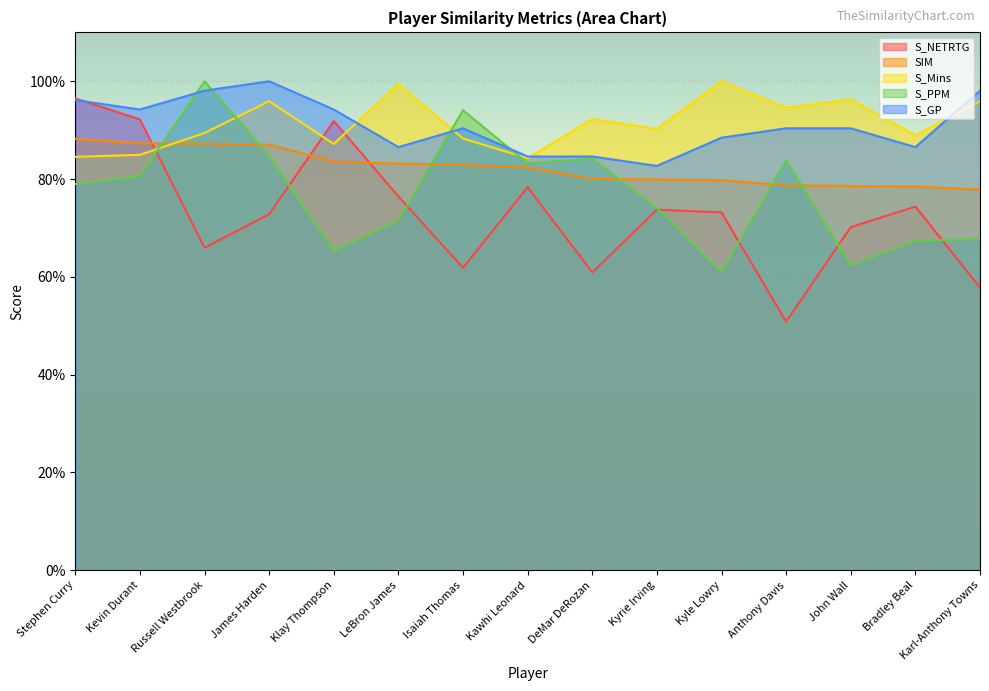

What is the sum of the S_Mins values at Bradley Beal and Isaiah Thomas?

1.8